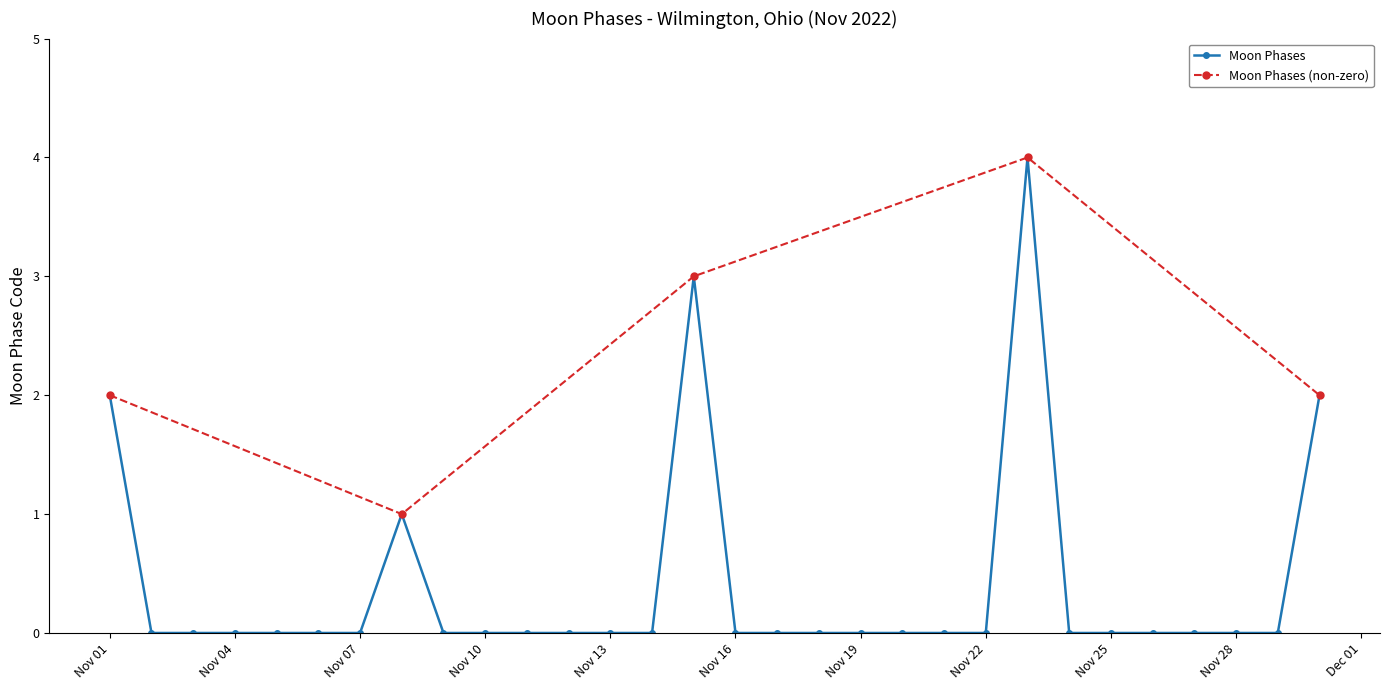

Count the number of categories in the chart.

30